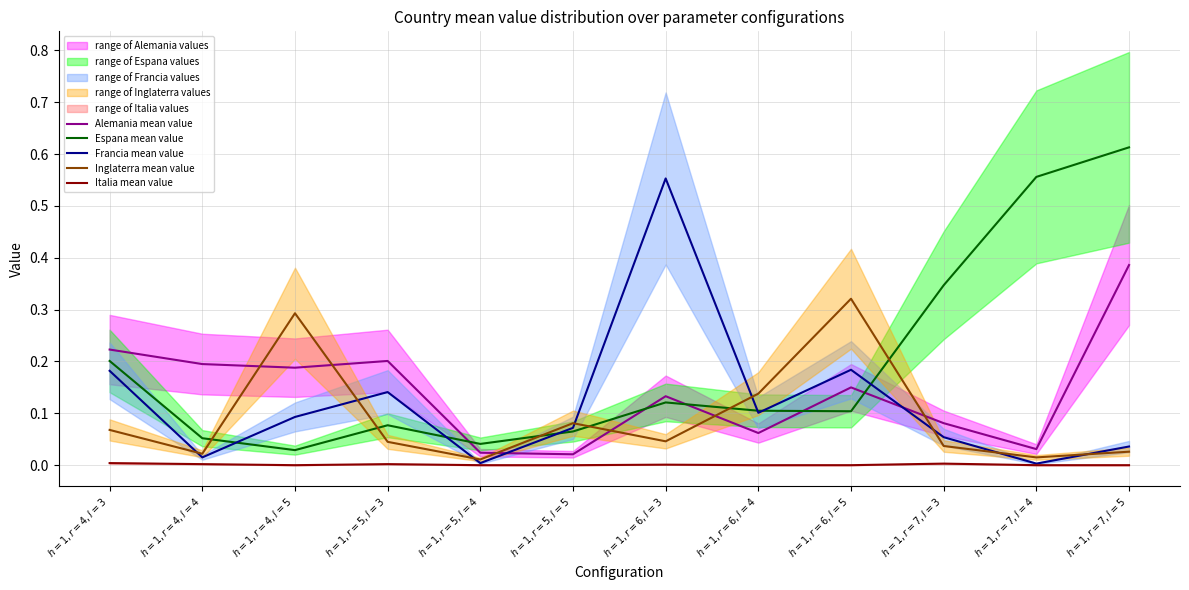

At which category does Italia mean value reach its first local peak?

$h = 1, r = 5, l = 3$